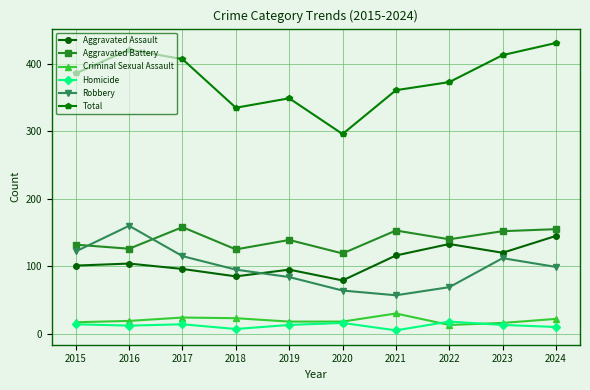

True or false: Aggravated Battery and Homicide intersect in this chart.

False